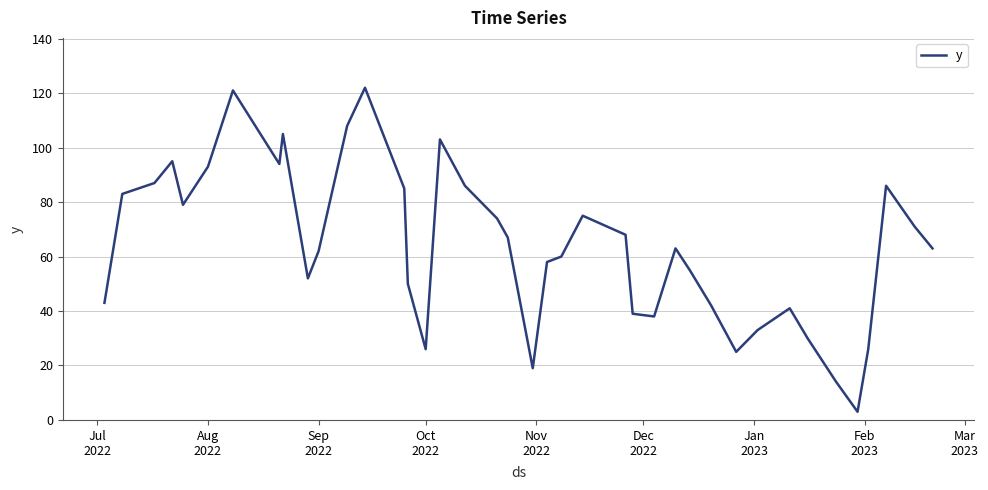

What is the minimum value shown in the chart?

3